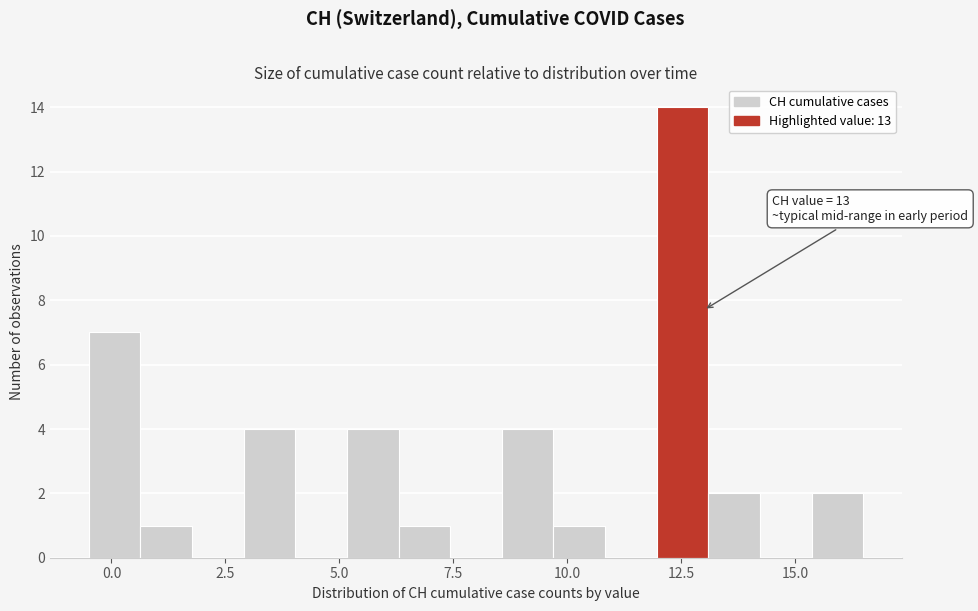

Around what value on the x-axis is the tallest bar? Give the approximate position of its centre, as read against the axis.

12.5